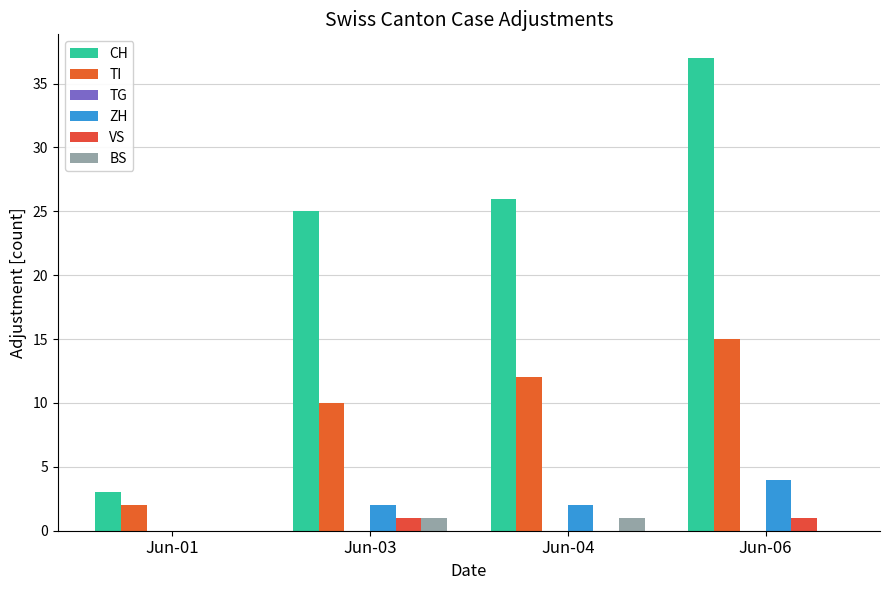

Read the ZH value at Jun-06.

4